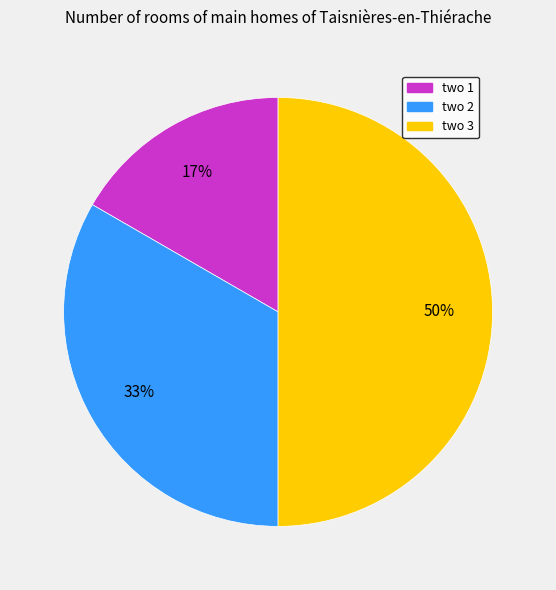

To the nearest percent, what is the combined percentage of two 2 and two 3?

83%